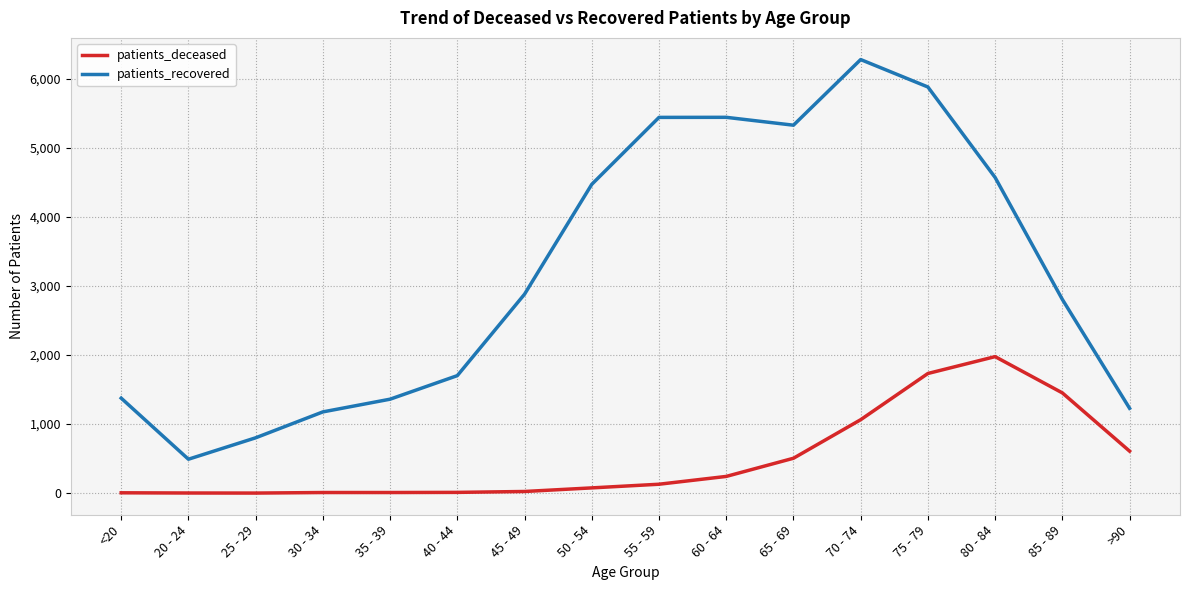

Which series has the largest total across all categories?

patients_recovered